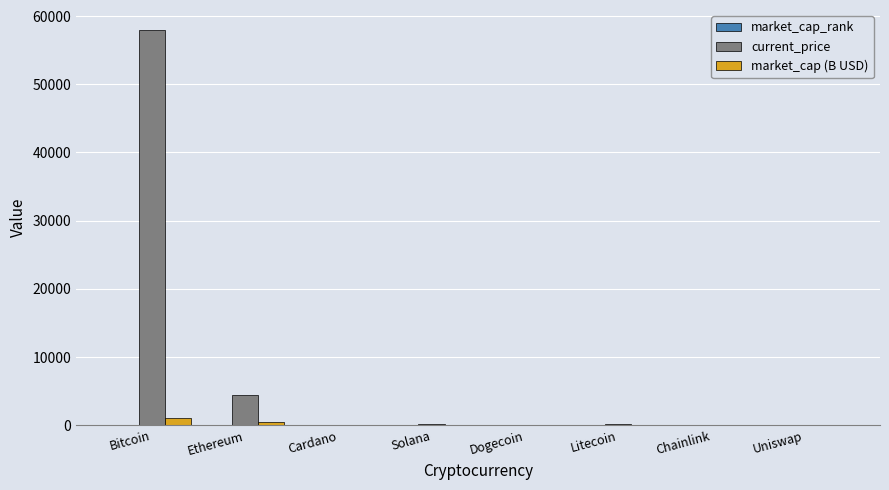

Which series has the largest range (max minus min)?

current_price